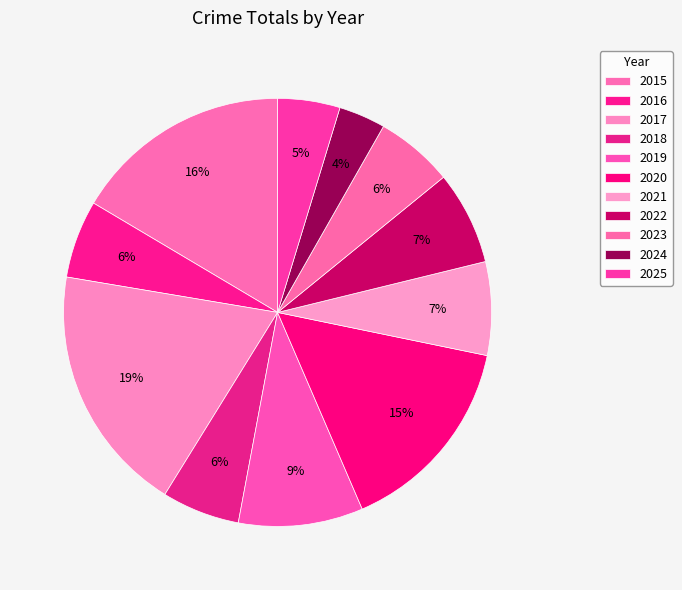

How much of the chart is everything except 2021?

92.9%